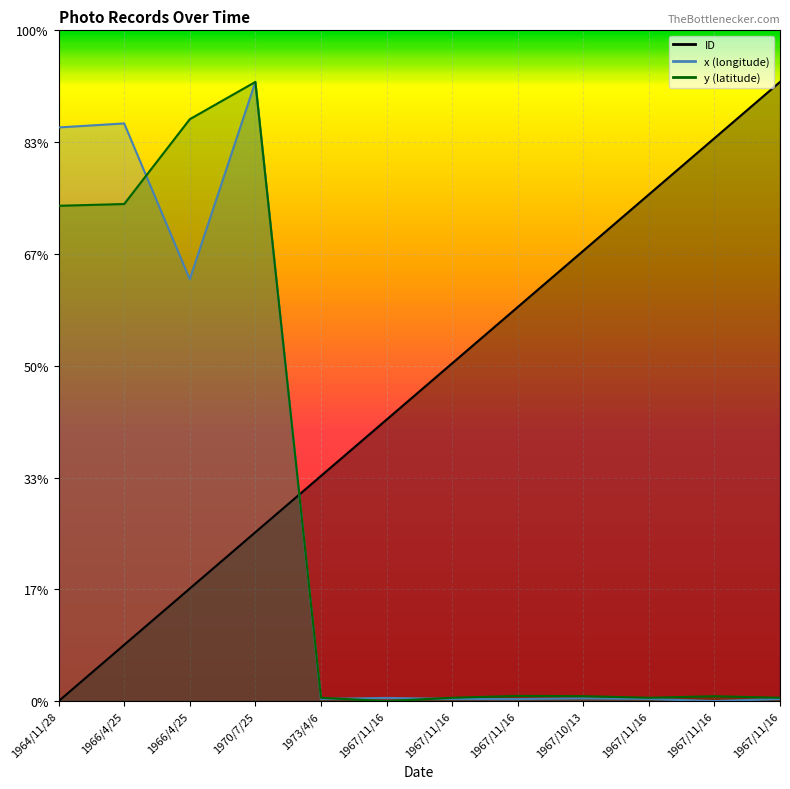

Reading left to right, extract all data points from this chart.

ID: 34.9	34.9	34.9	34.9	34.9	34.9	34.9	34.9	35.0	35.0	35.0	35.0
x: 35.0	35.0	35.0	35.0	34.9	34.9	34.9	34.9	34.9	34.9	34.9	34.9
y: 35.0	35.0	35.0	35.0	34.9	34.9	34.9	34.9	34.9	34.9	34.9	34.9